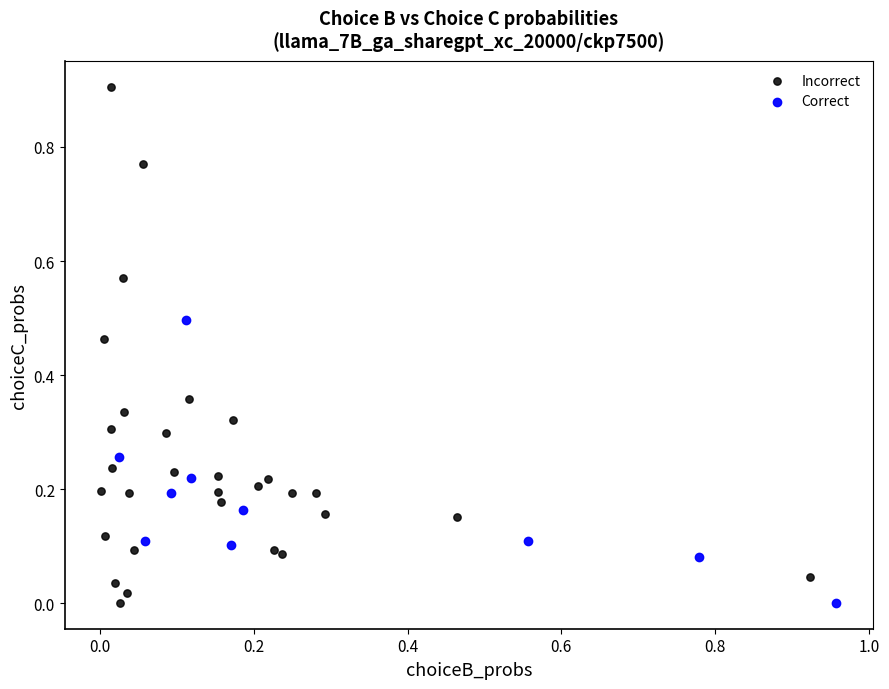

What are all the series names shown in the legend?

Incorrect, Correct